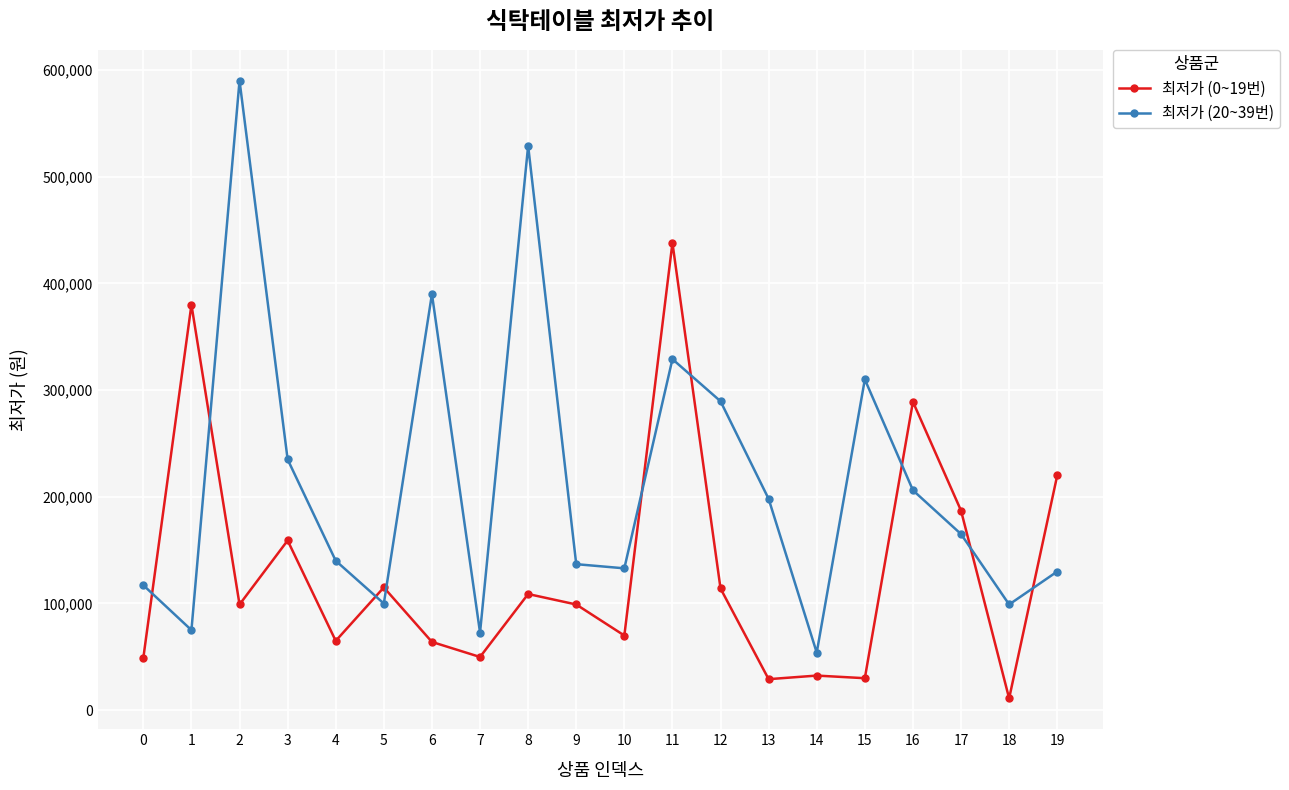

Which category has the highest value in the 최저가 (0~19번) series?

11